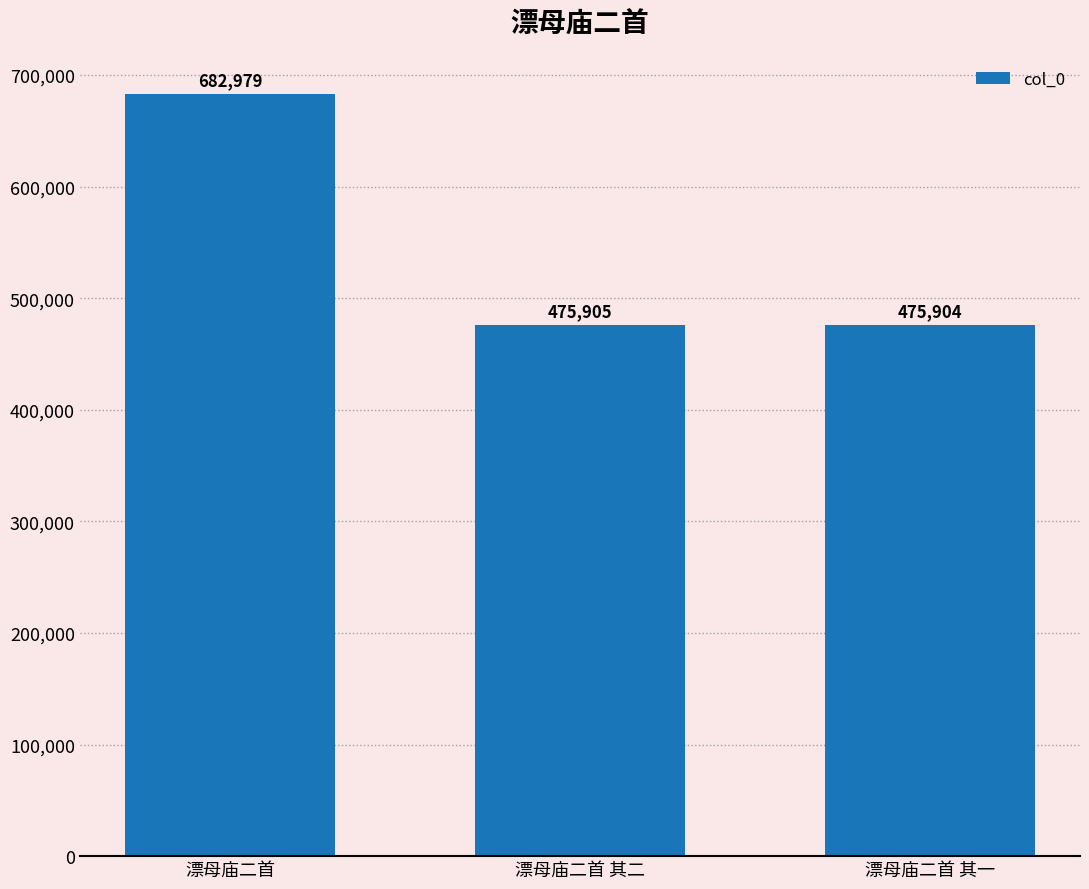

Are the bars grouped side by side (vs. stacked)?

No